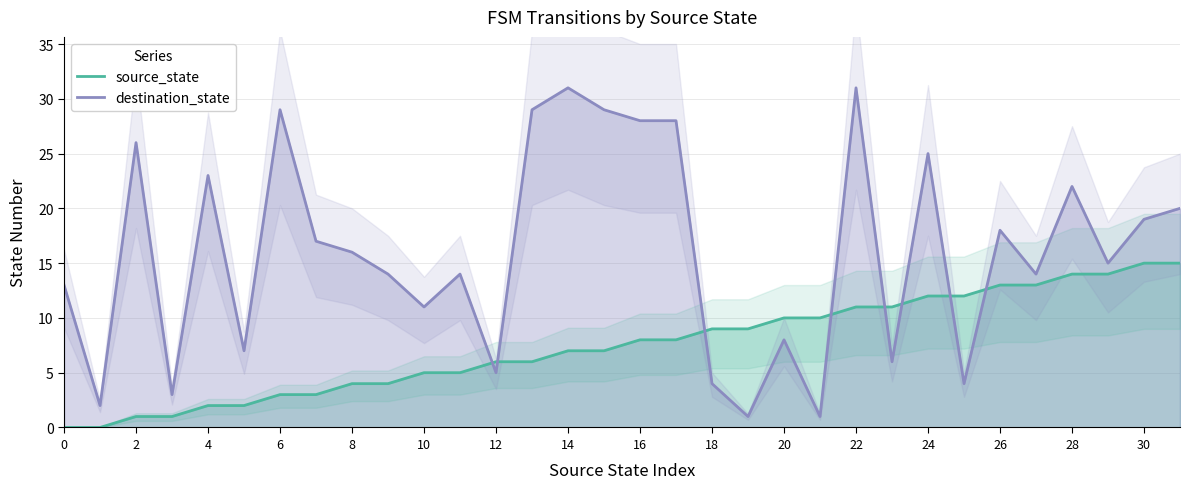

What is the maximum value for source_state?

15